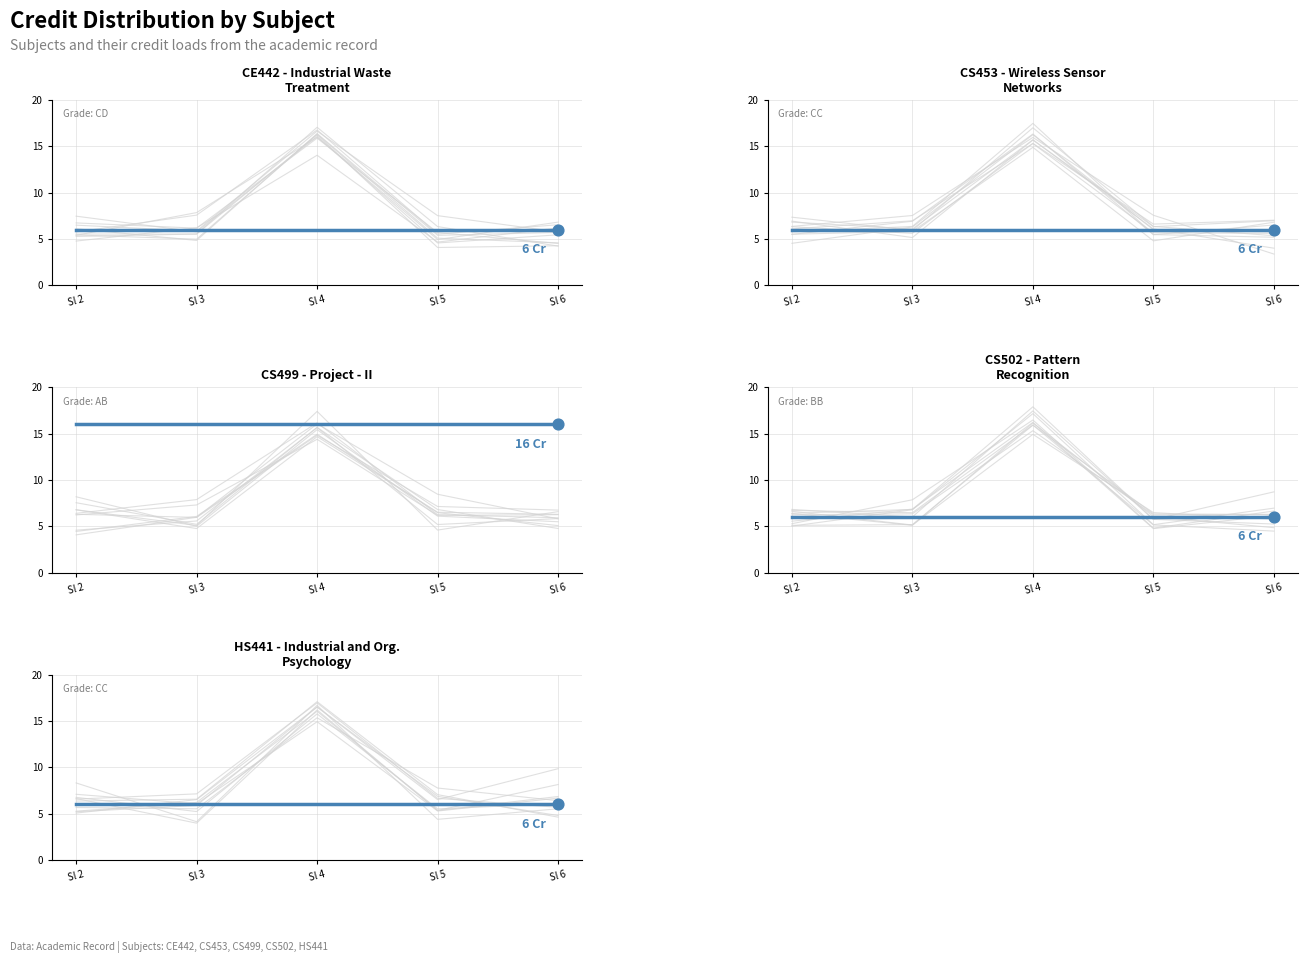

Approximately how many times larger is the value at Sl 4 compared to Sl 3?

2.4